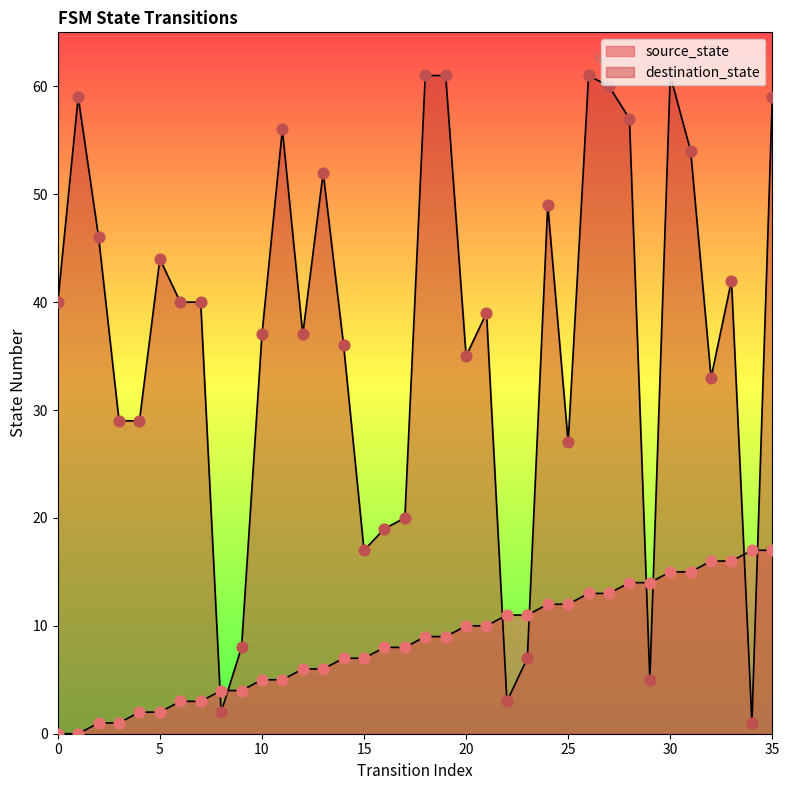

Is the value of destination_state at 29 greater than the value of source_state at 6?

Yes